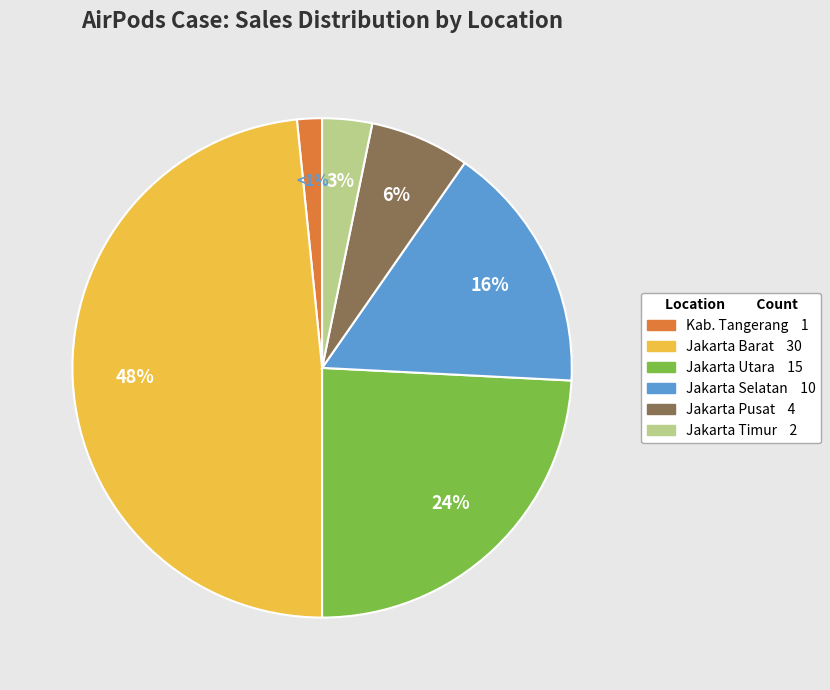

What is the change in value from Jakarta Selatan to Jakarta Pusat?

-6